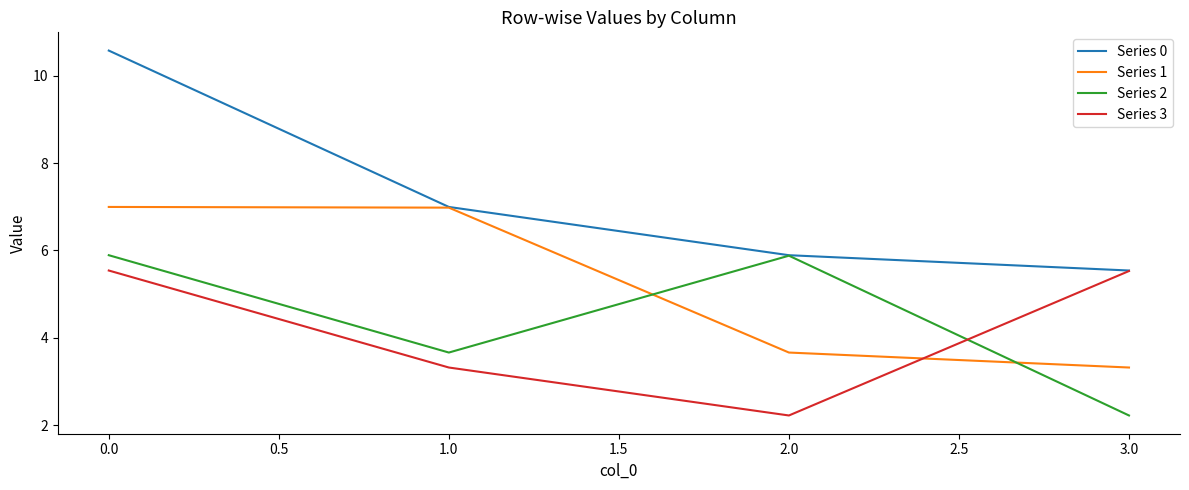

Which series changed the most between 0.0 and 1.0?

Series 0